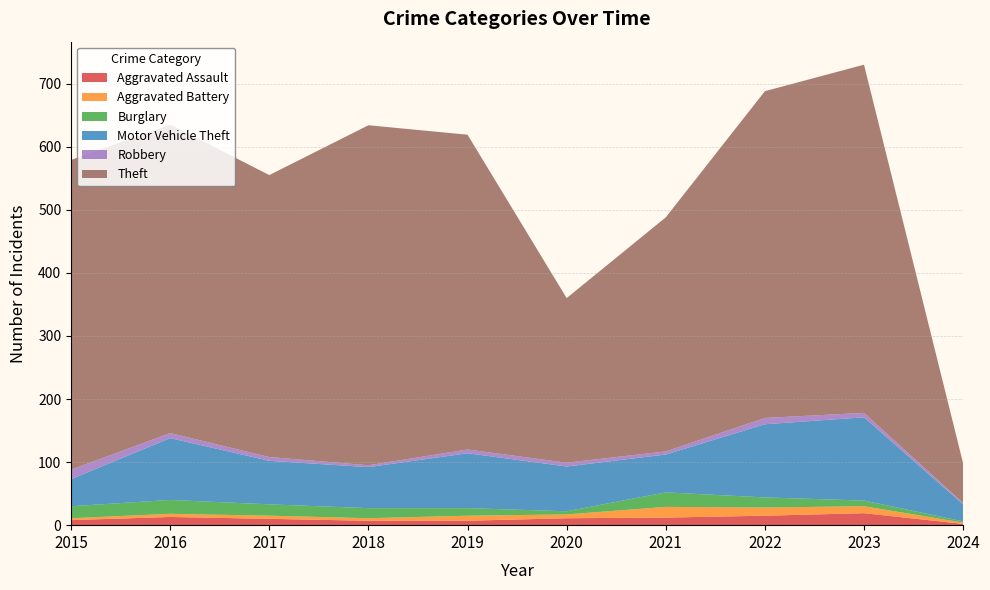

Reading left to right, transcribe all the data shown in this chart.

Aggravated Assault: 2015=8	2016=13	2017=10	2018=7	2019=7	2020=11	2021=12	2022=15	2023=19	2024=2
Aggravated Battery: 2015=3	2016=5	2017=5	2018=4	2019=8	2020=6	2021=17	2022=13	2023=11	2024=2
Burglary: 2015=19	2016=22	2017=18	2018=16	2019=12	2020=5	2021=23	2022=16	2023=9	2024=2
Motor Vehicle Theft: 2015=43	2016=98	2017=69	2018=65	2019=87	2020=71	2021=60	2022=116	2023=132	2024=27
Robbery: 2015=15	2016=8	2017=6	2018=3	2019=6	2020=6	2021=5	2022=10	2023=7	2024=2
Theft: 2015=491	2016=489	2017=447	2018=539	2019=499	2020=261	2021=371	2022=518	2023=552	2024=63